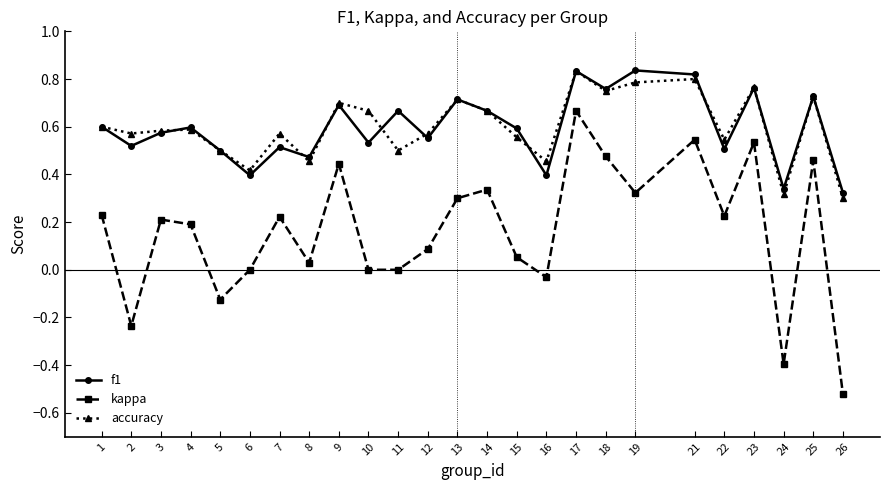

Which series has the largest range (max minus min)?

kappa